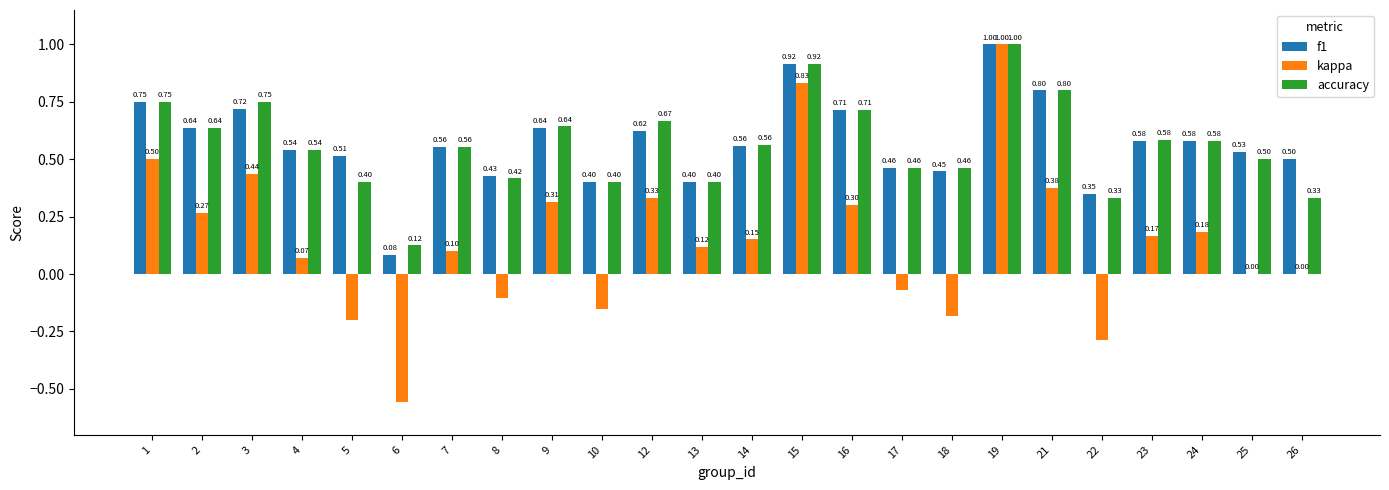

What is the sum of the kappa values at 19 and 24?

1.2